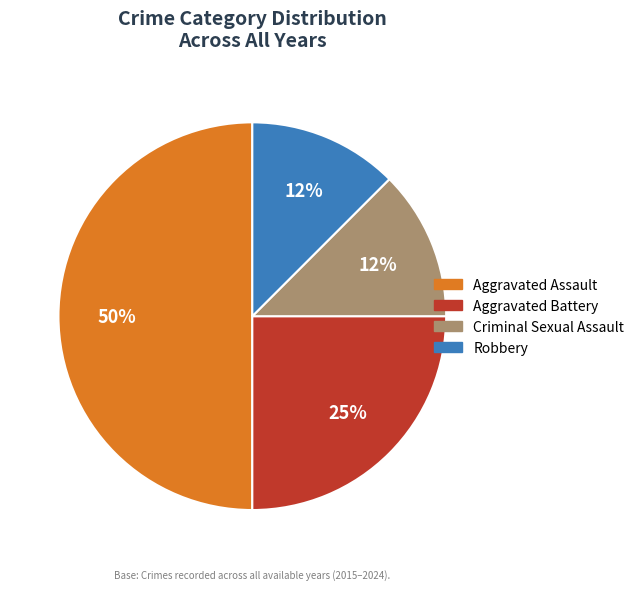

What is the largest slice in the pie chart?

Aggravated Assault